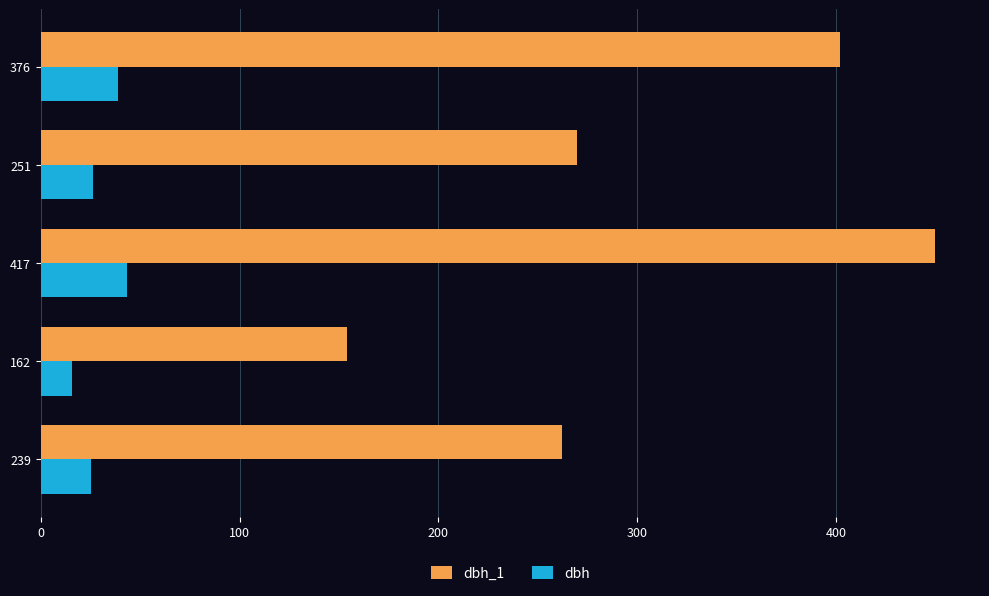

What is the maximum value shown in the chart?

450.0